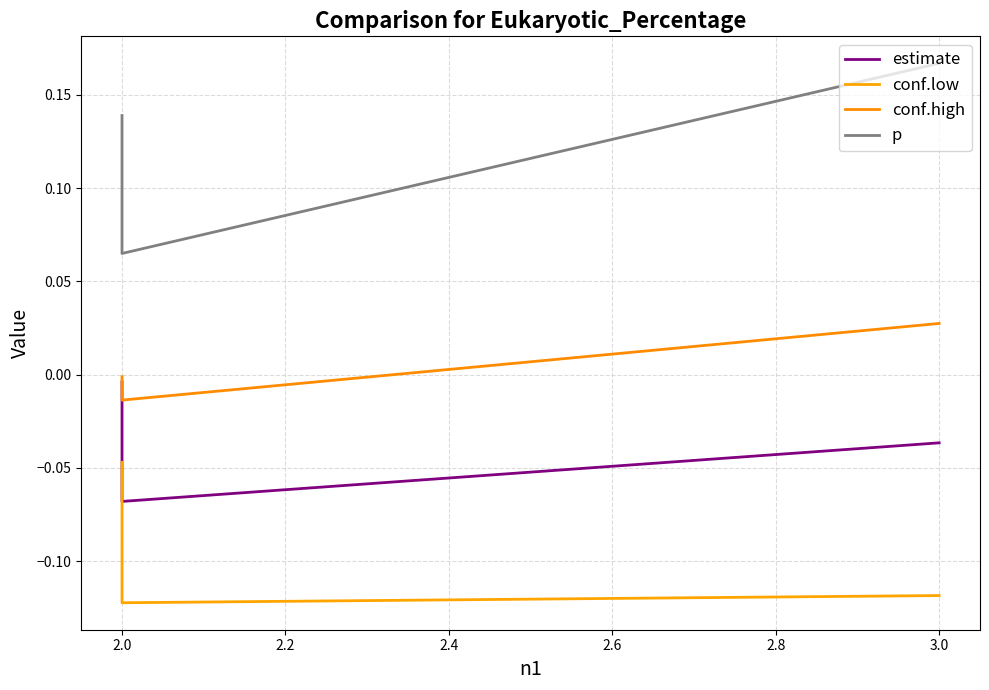

List the series in order of their peak value, lowest first.

conf.low, estimate, conf.high, p